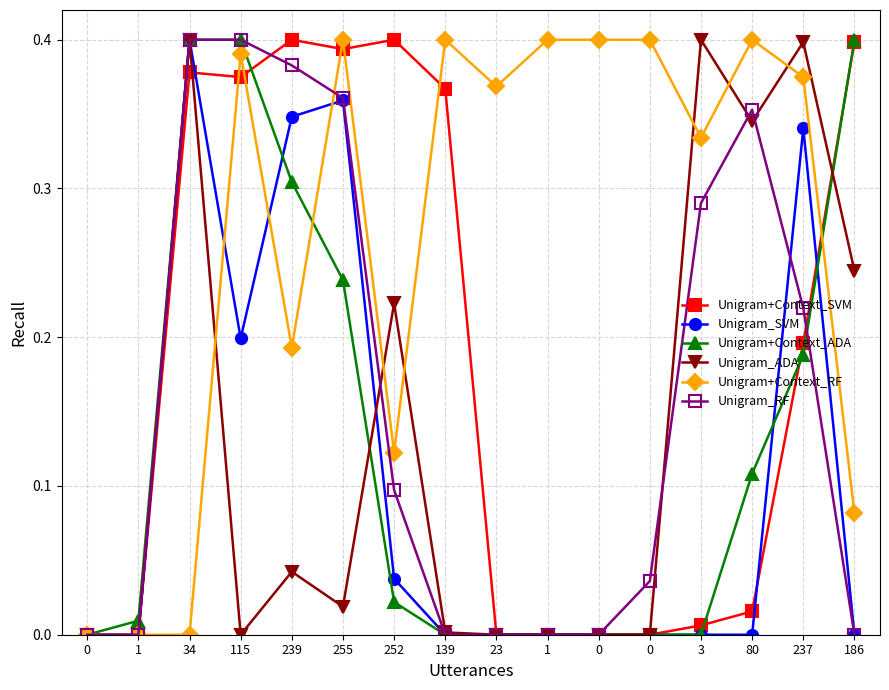

What is the highest value of the Unigram_RF series?

0.4